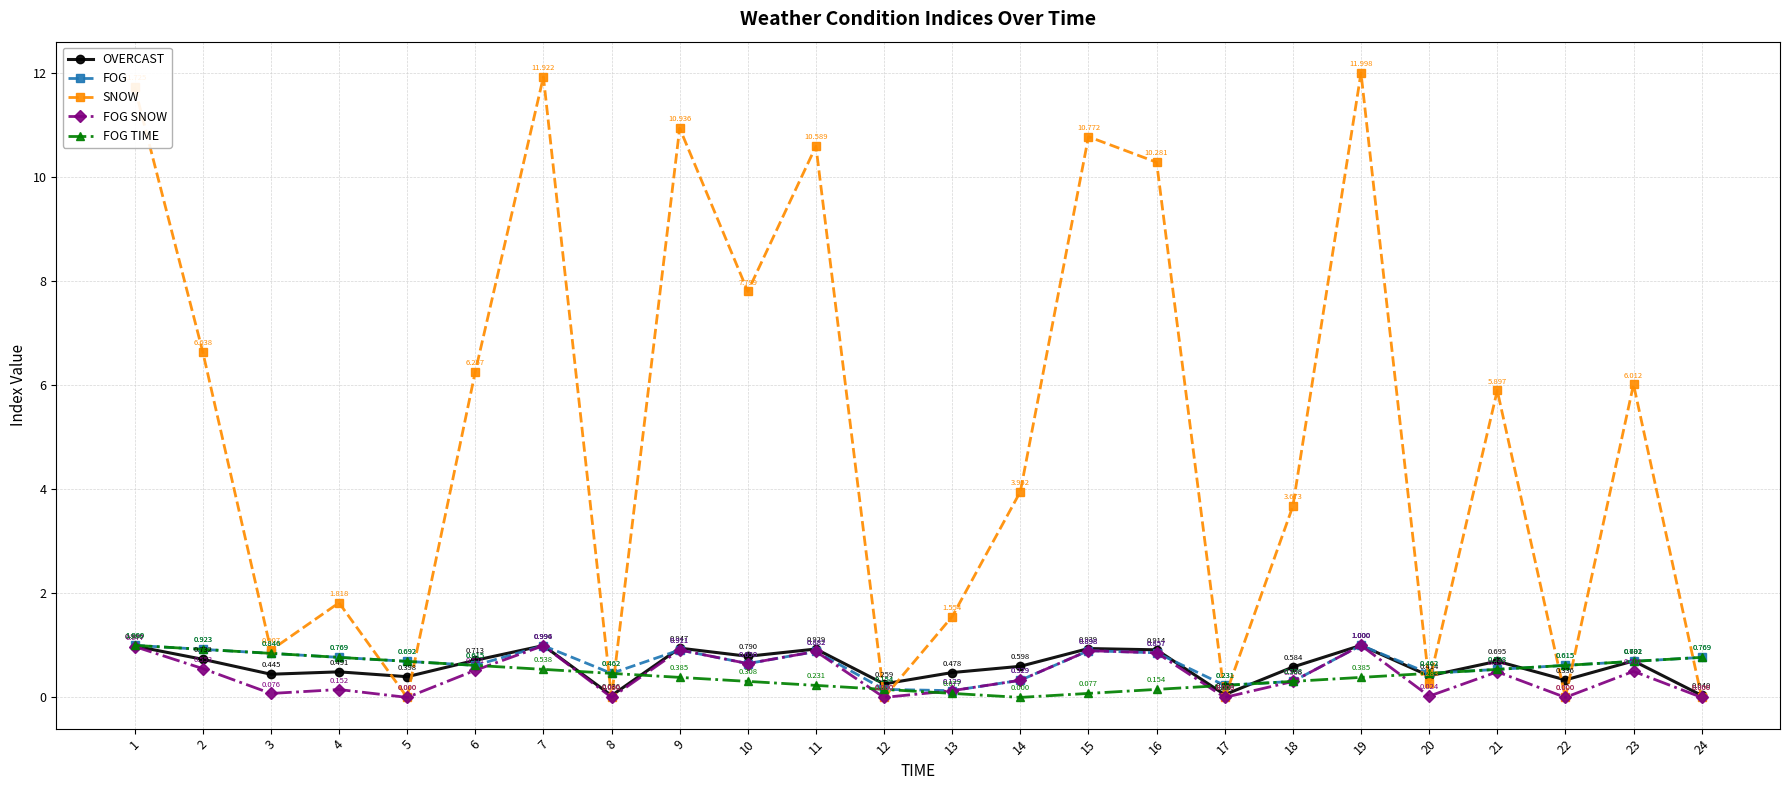

Which series changed the most between 3 and 19?

SNOW